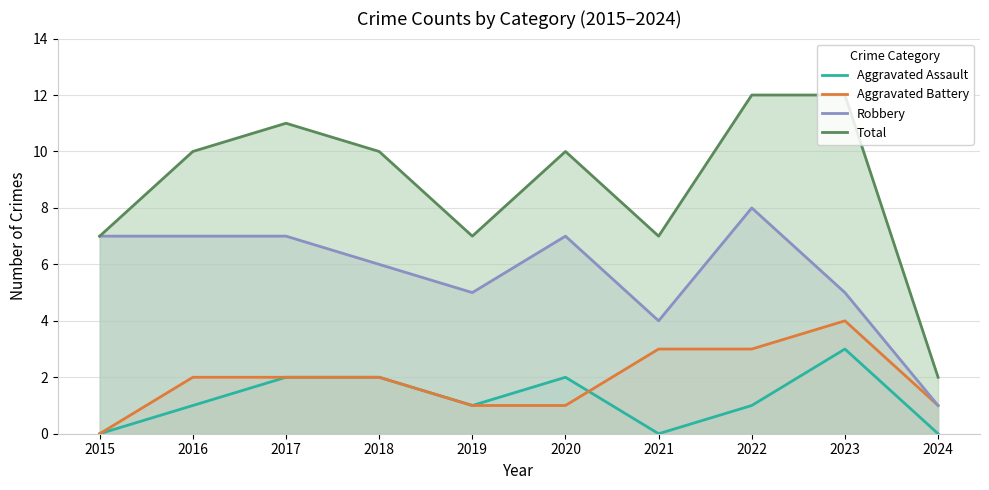

True or false: Aggravated Battery has more than 1 points higher than both neighbors.

False